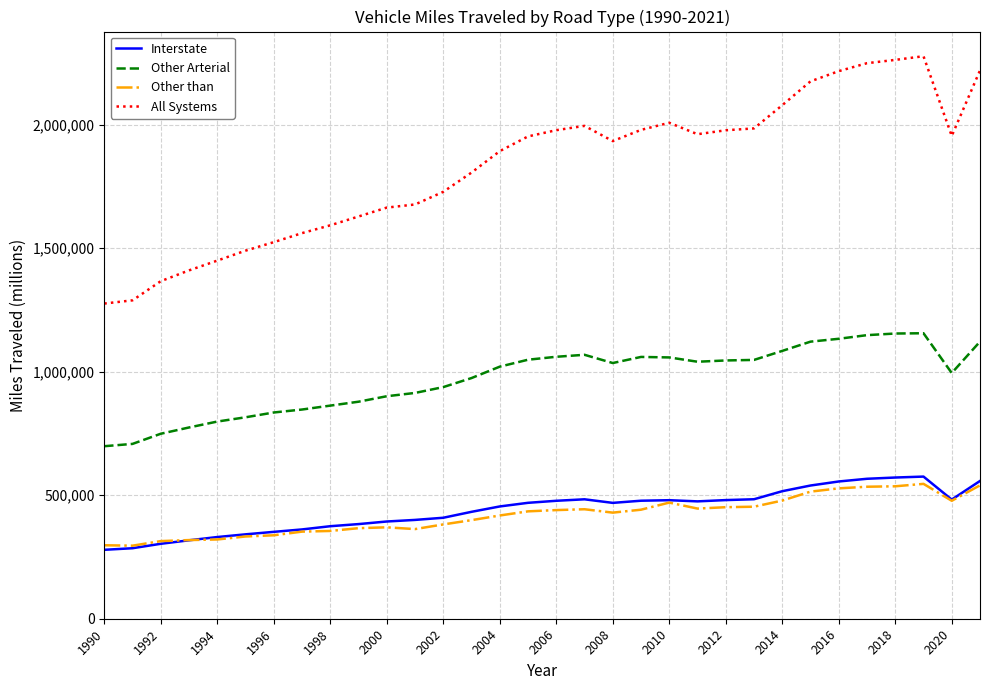

Which series has the largest range (max minus min)?

All Systems